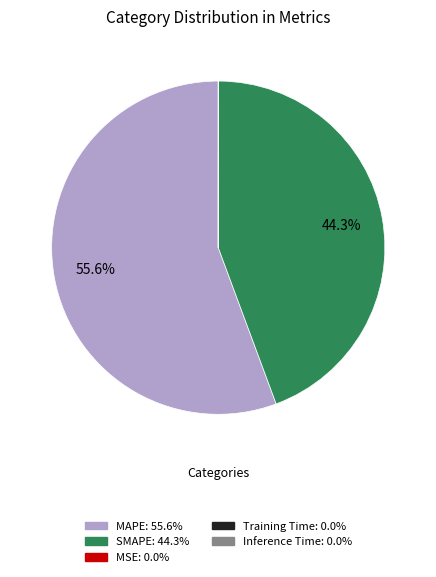

To the nearest percent, what portion does MAPE represent?

56%